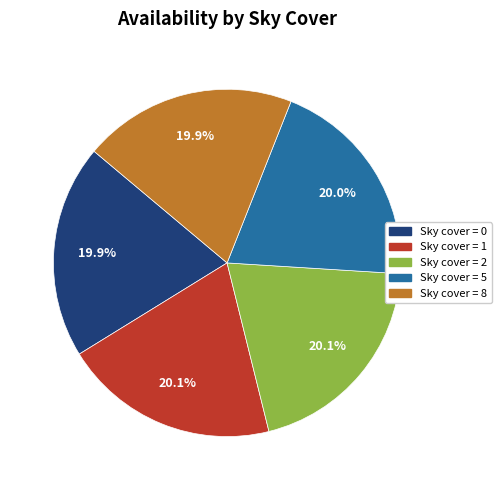

Does any single category account for the majority?

No